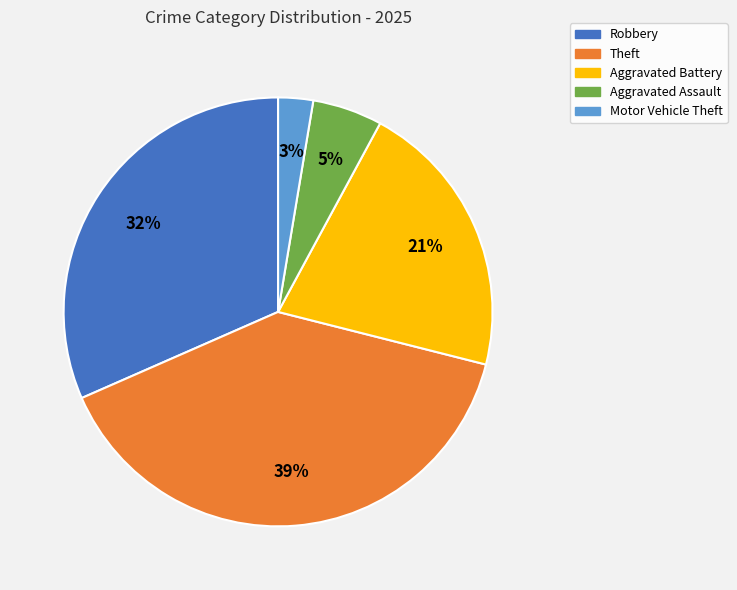

To the nearest percent, what is the average slice percentage?

20%